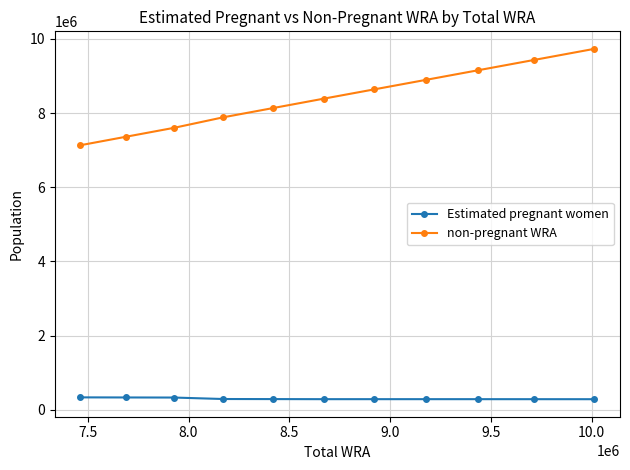

In Estimated pregnant women, how many points are higher than both neighbors (excluding endpoints)?

1